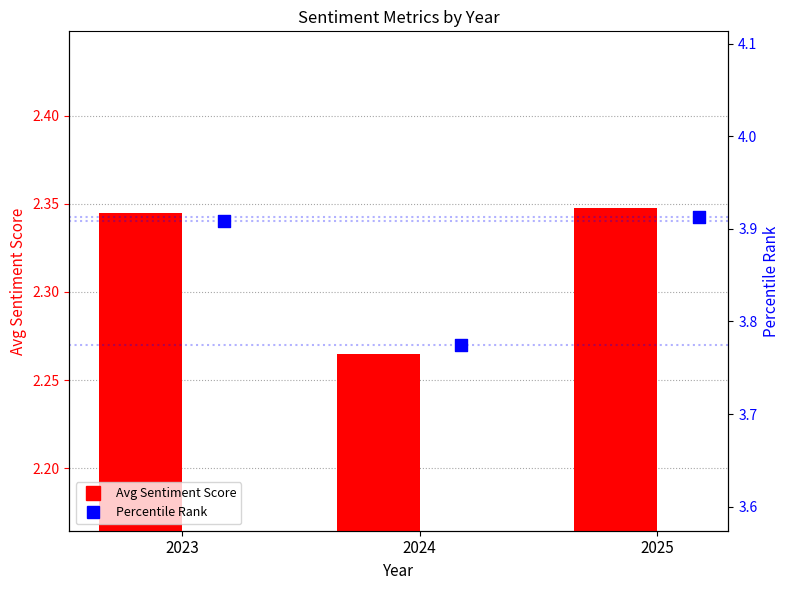

At which category is the sum across all series the highest?

2025